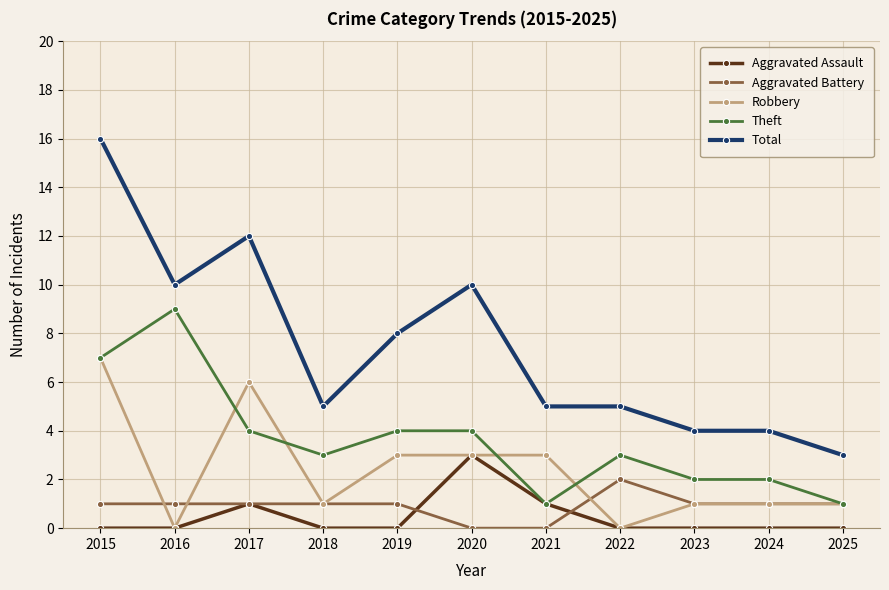

At which category does Theft reach its first local peak?

2016